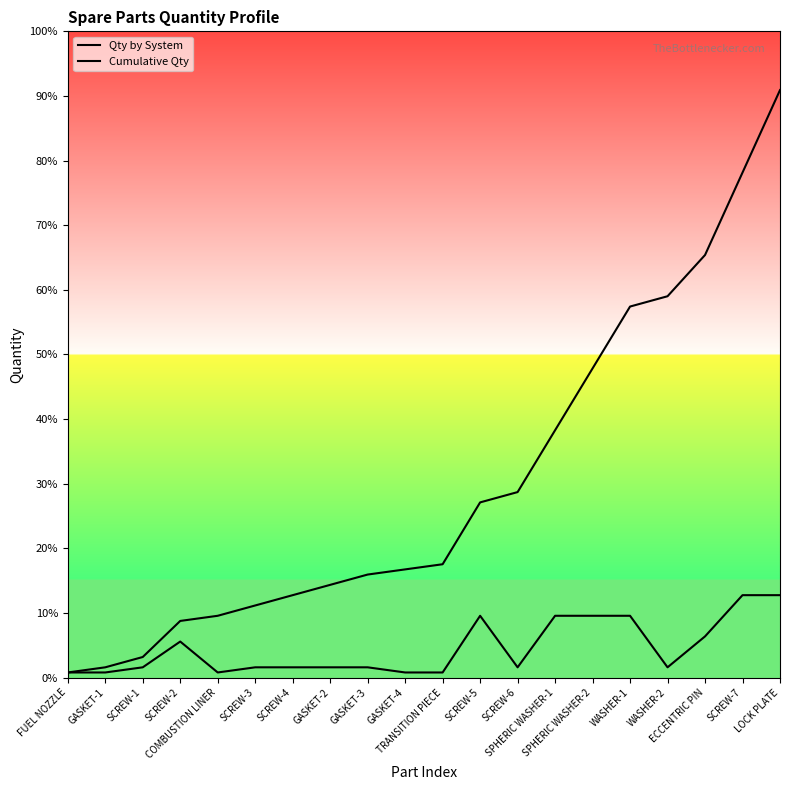

What is the difference between the Cumulative Qty values at SCREW-6 and GASKET-1?

34